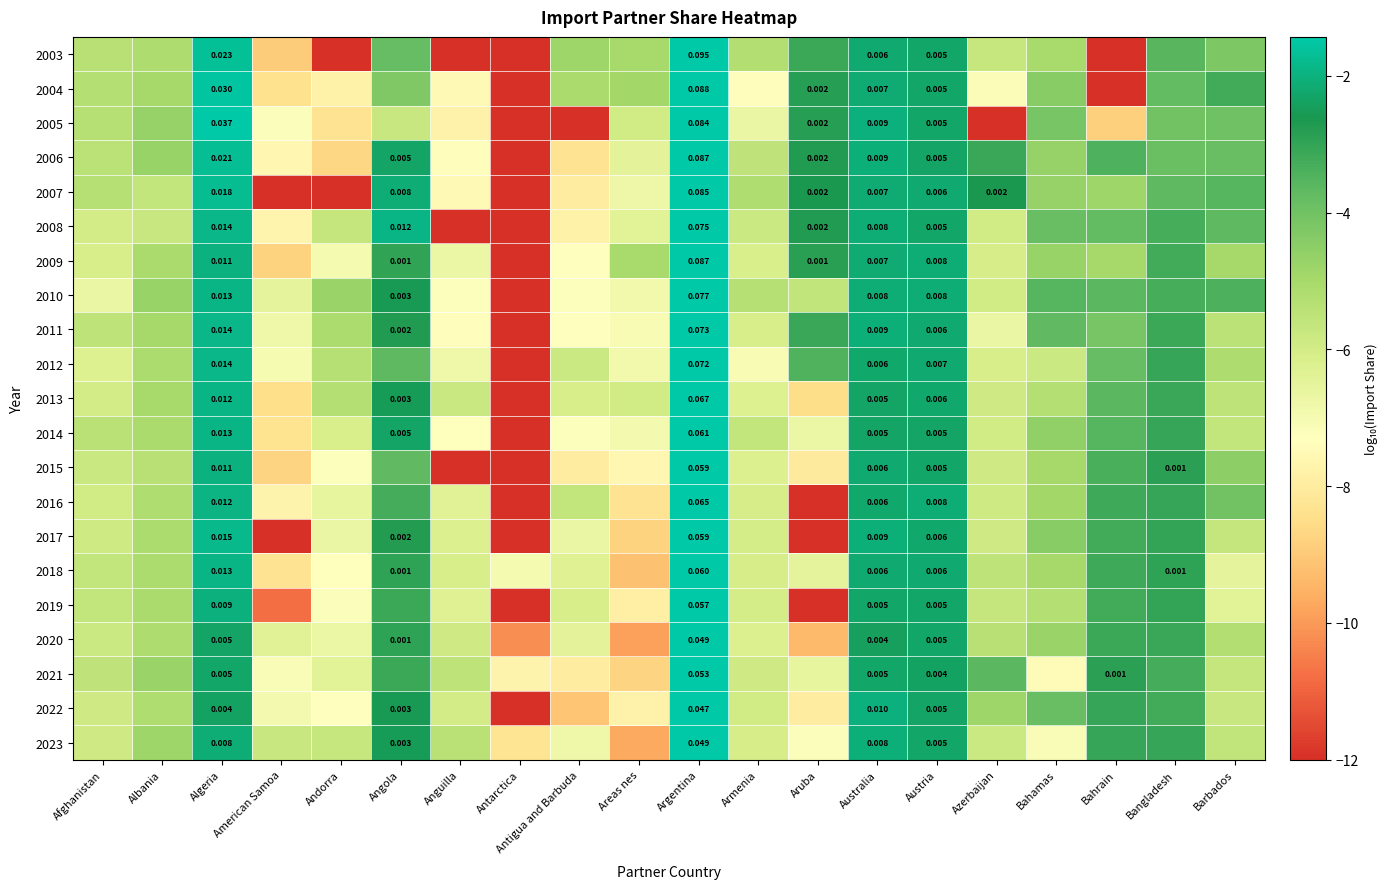

Which series has the largest total across all categories?

2010